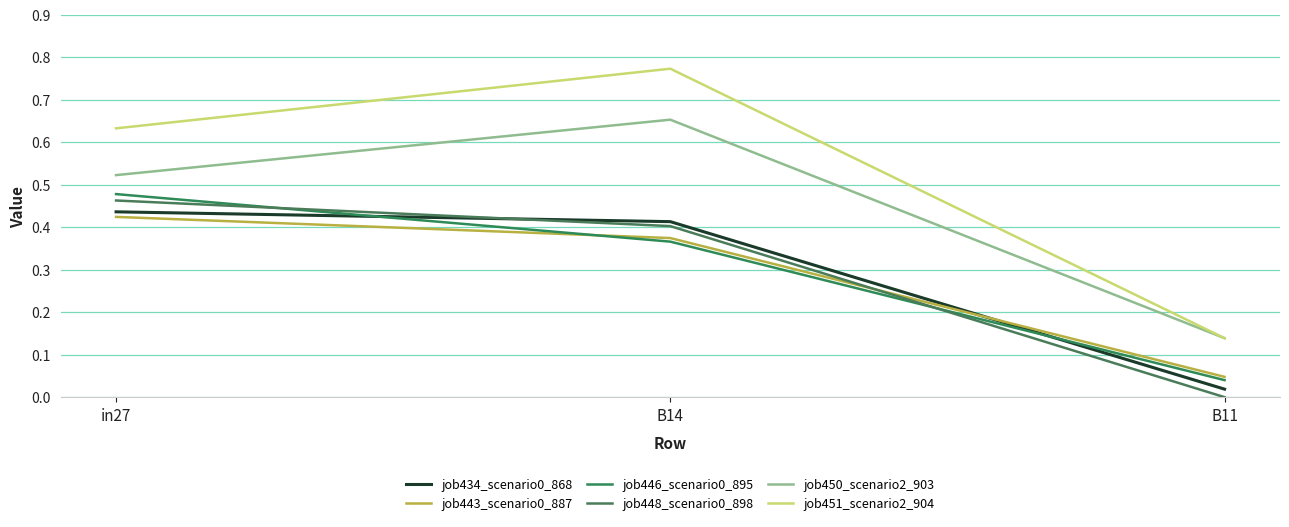

At which label does job448_scenario0_898 reach its peak?

in27